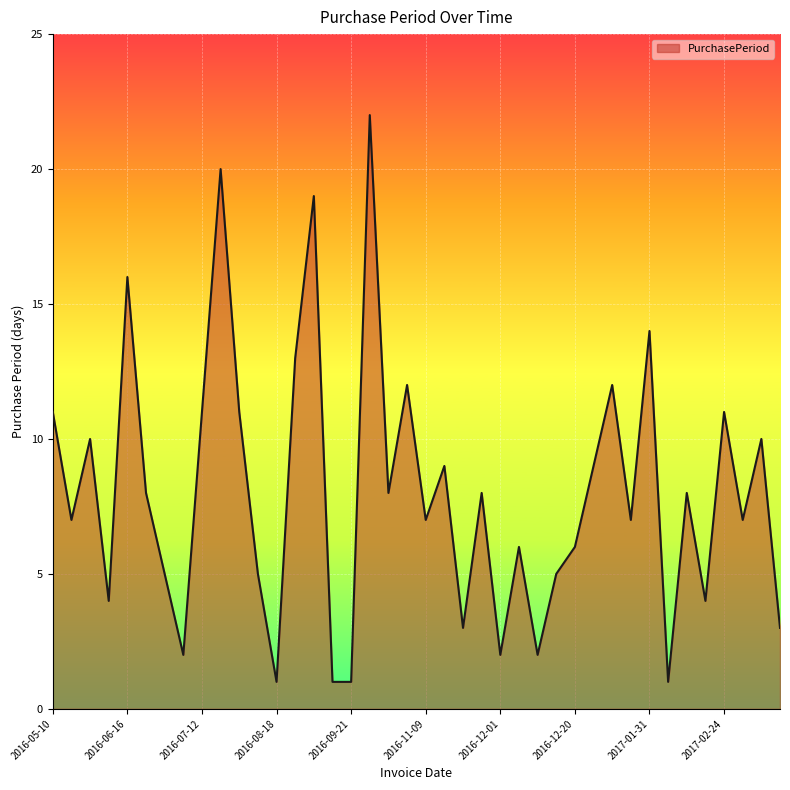

What is the greatest value displayed?

22